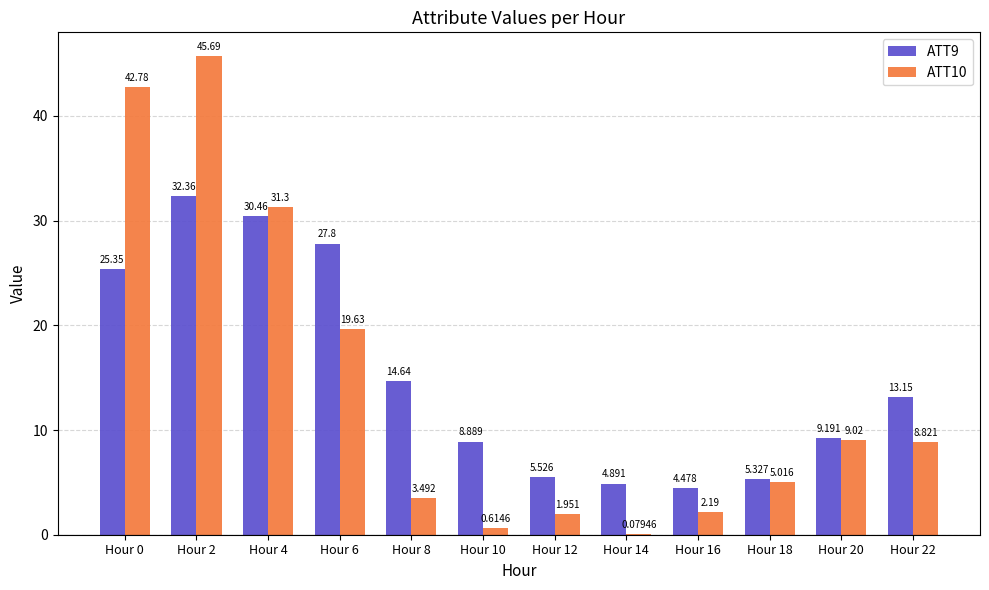

Is the value of ATT9 at Hour 16 greater than the value of ATT10 at Hour 16?

Yes